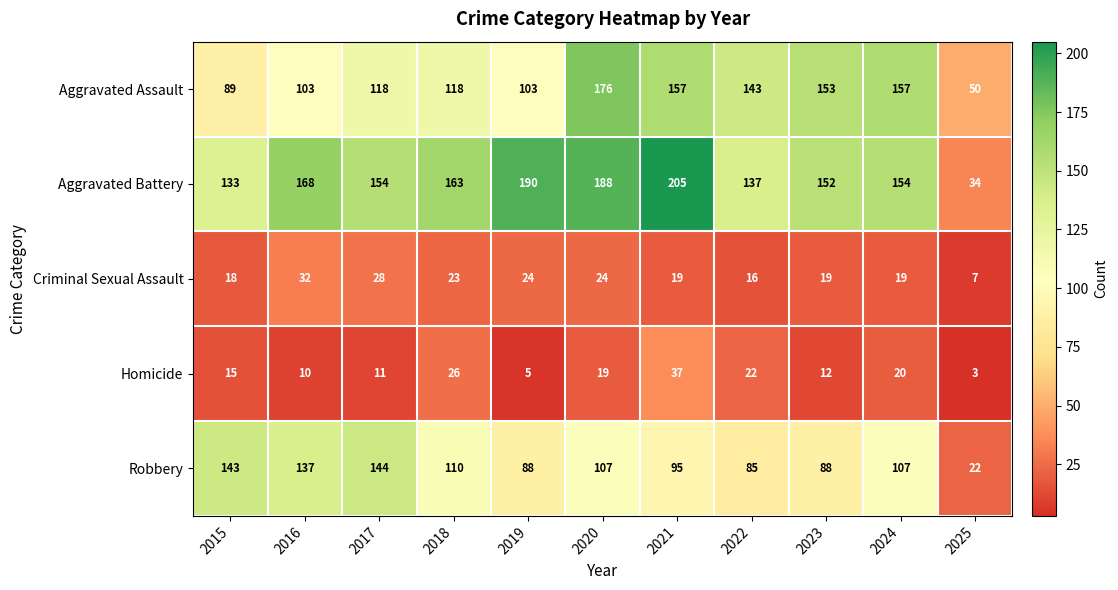

The value of Aggravated Assault at 2021 is 157. True or false?

True